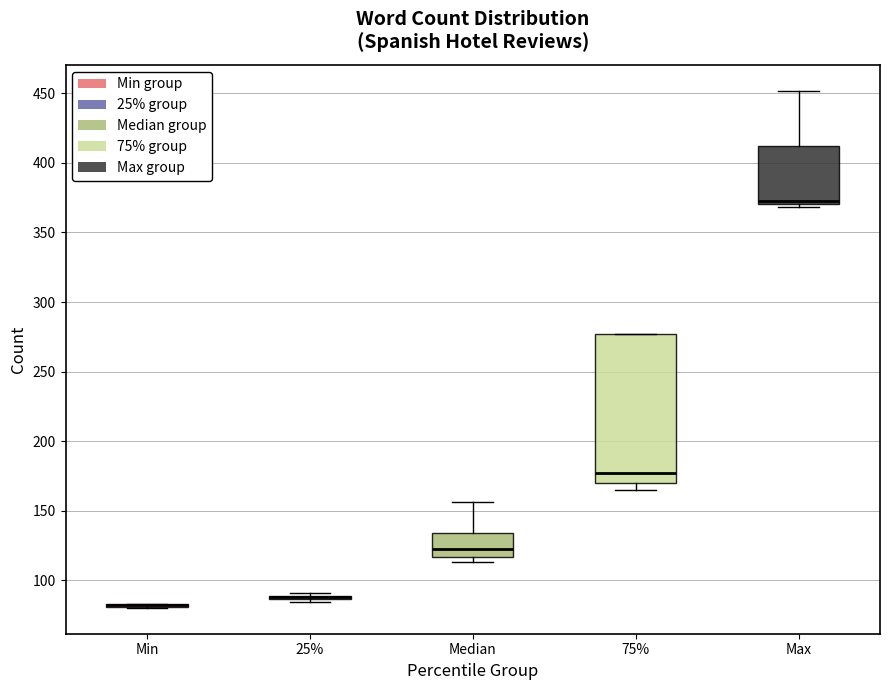

Comparing the boxes themselves (not the whiskers), which one is the tallest?

75%